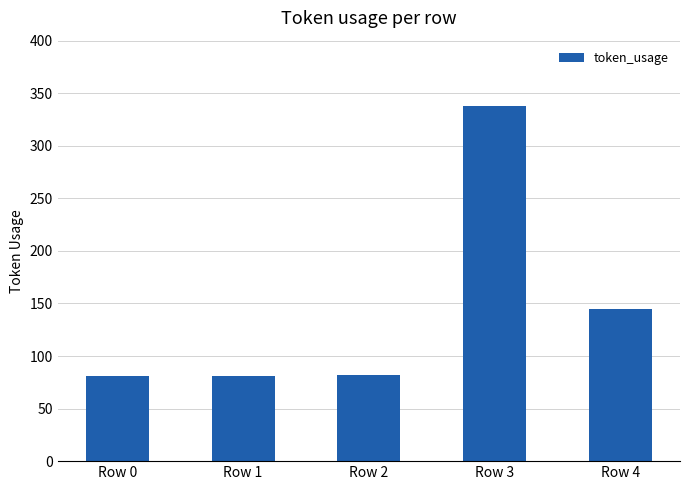

Which category has the highest value across all series?

Row 3